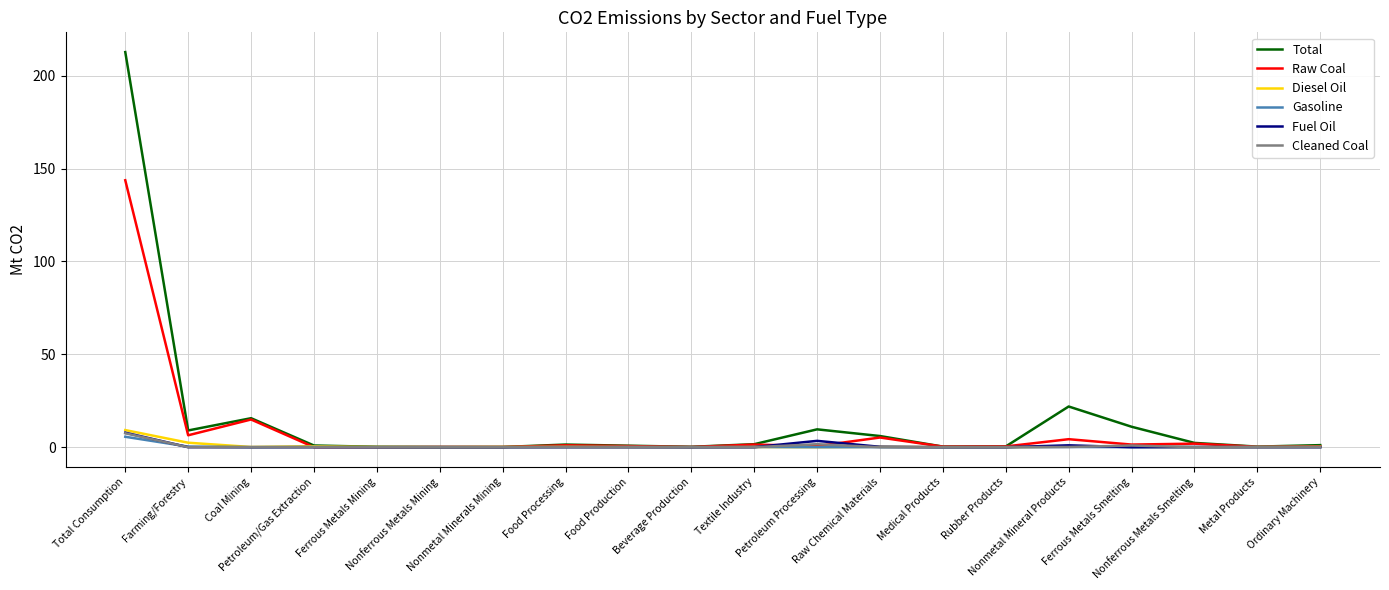

What is the sum of all Raw Coal values?

183.1